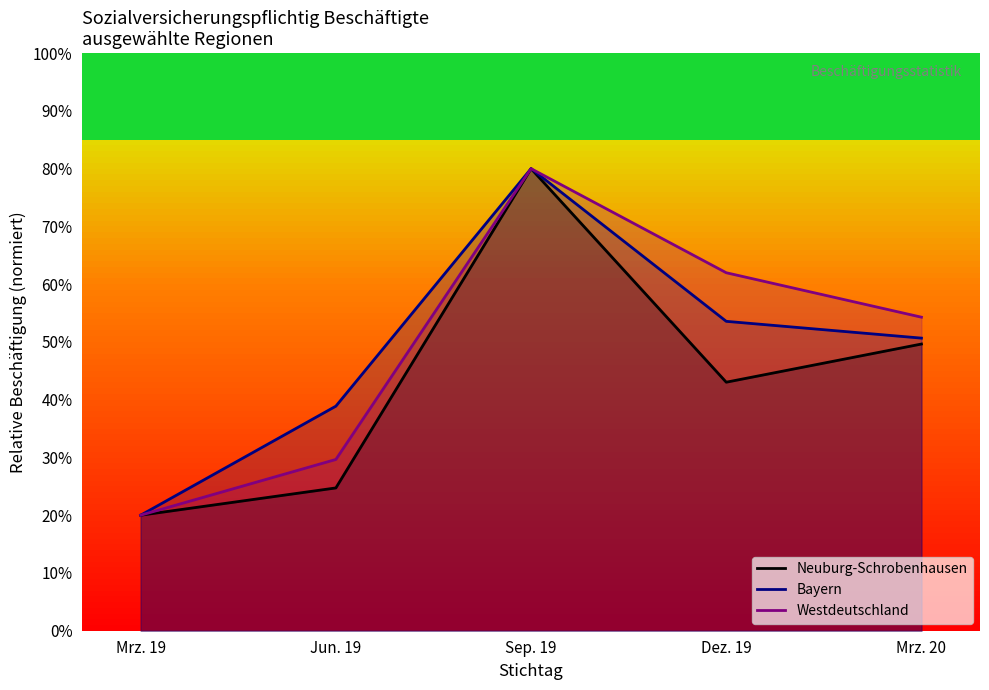

The value of Neuburg-Schrobenhausen at Dez. 19 is 67.4. True or false?

False